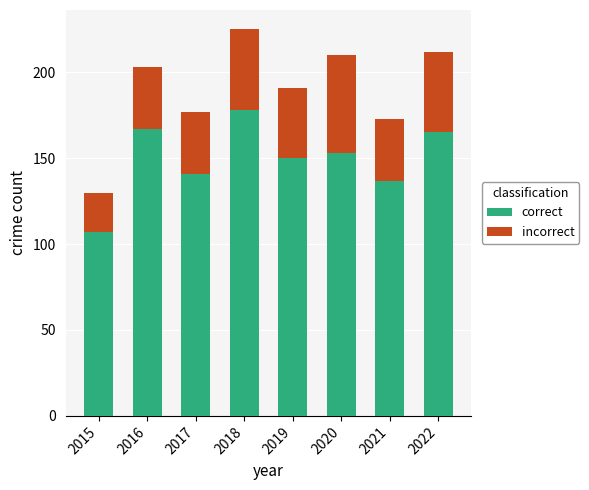

What are all the series names shown in the legend?

correct, incorrect